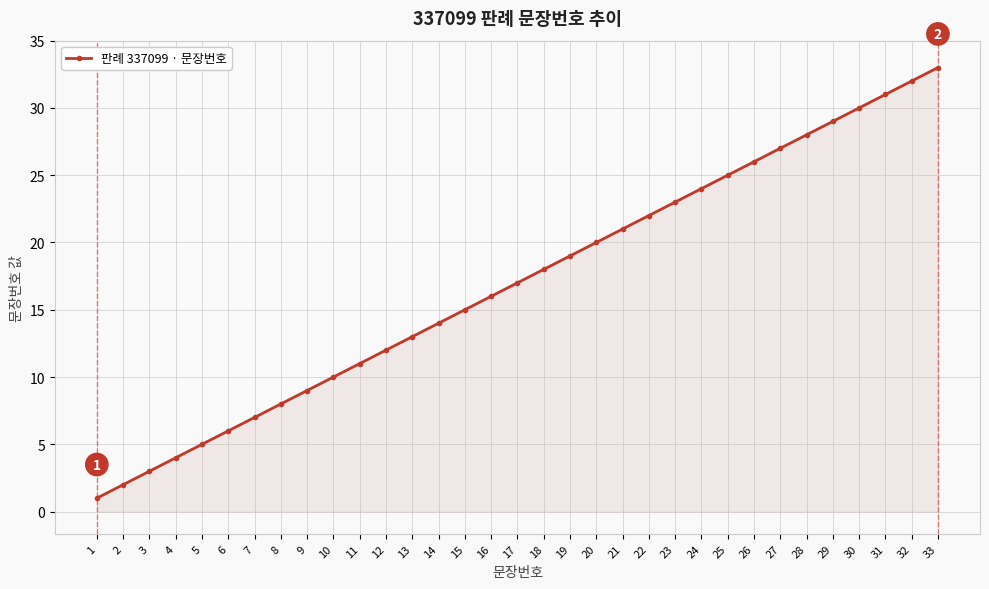

What is the sum of the values at 15 and 29?

44